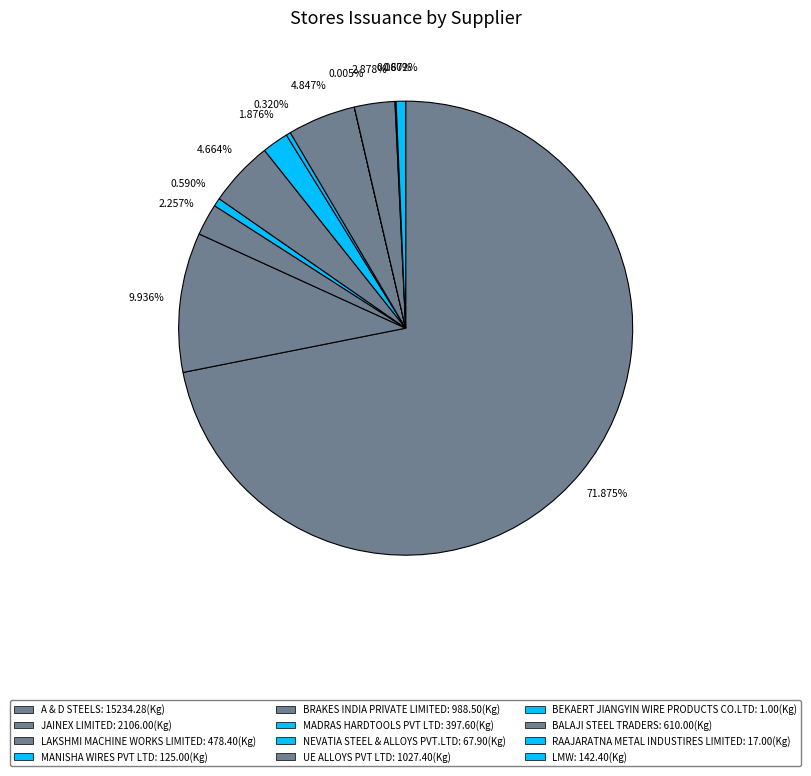

What is the change in value from A & D STEELS to BEKAERT JIANGYIN WIRE PRODUCTS CO.LTD?

-15233.3